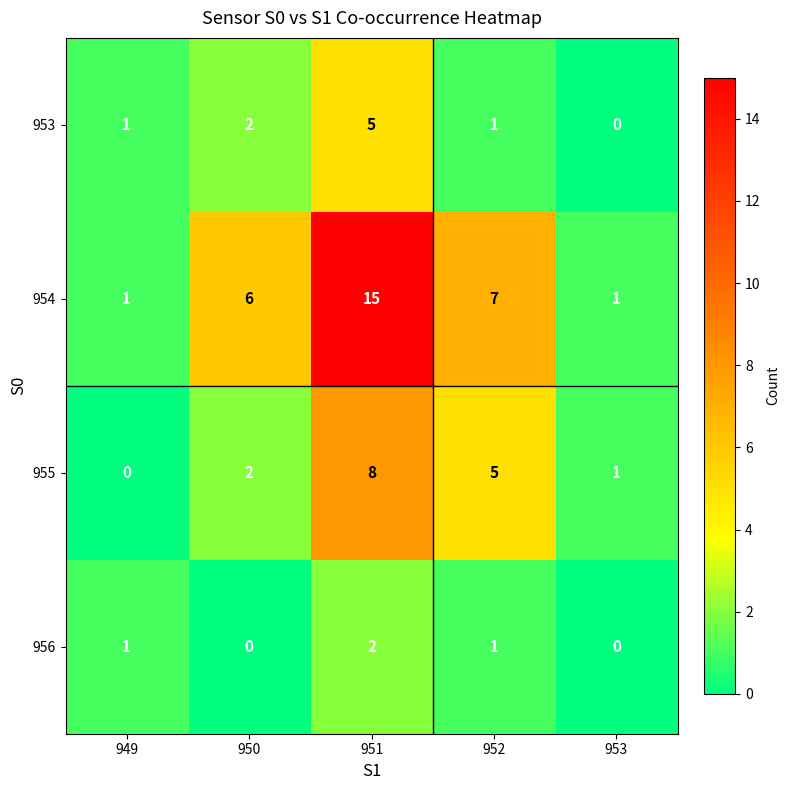

Reading right to left, list all the values displayed in this chart.

953: 953=0	952=1	951=5	950=2	949=1
954: 953=1	952=7	951=15	950=6	949=1
955: 953=1	952=5	951=8	950=2	949=0
956: 953=0	952=1	951=2	950=0	949=1